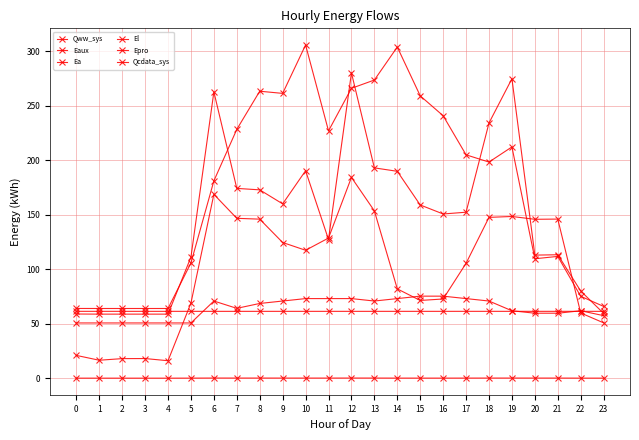

Is the value of Eaux at 2 greater than the value of Qcdata_sys at 18?

No